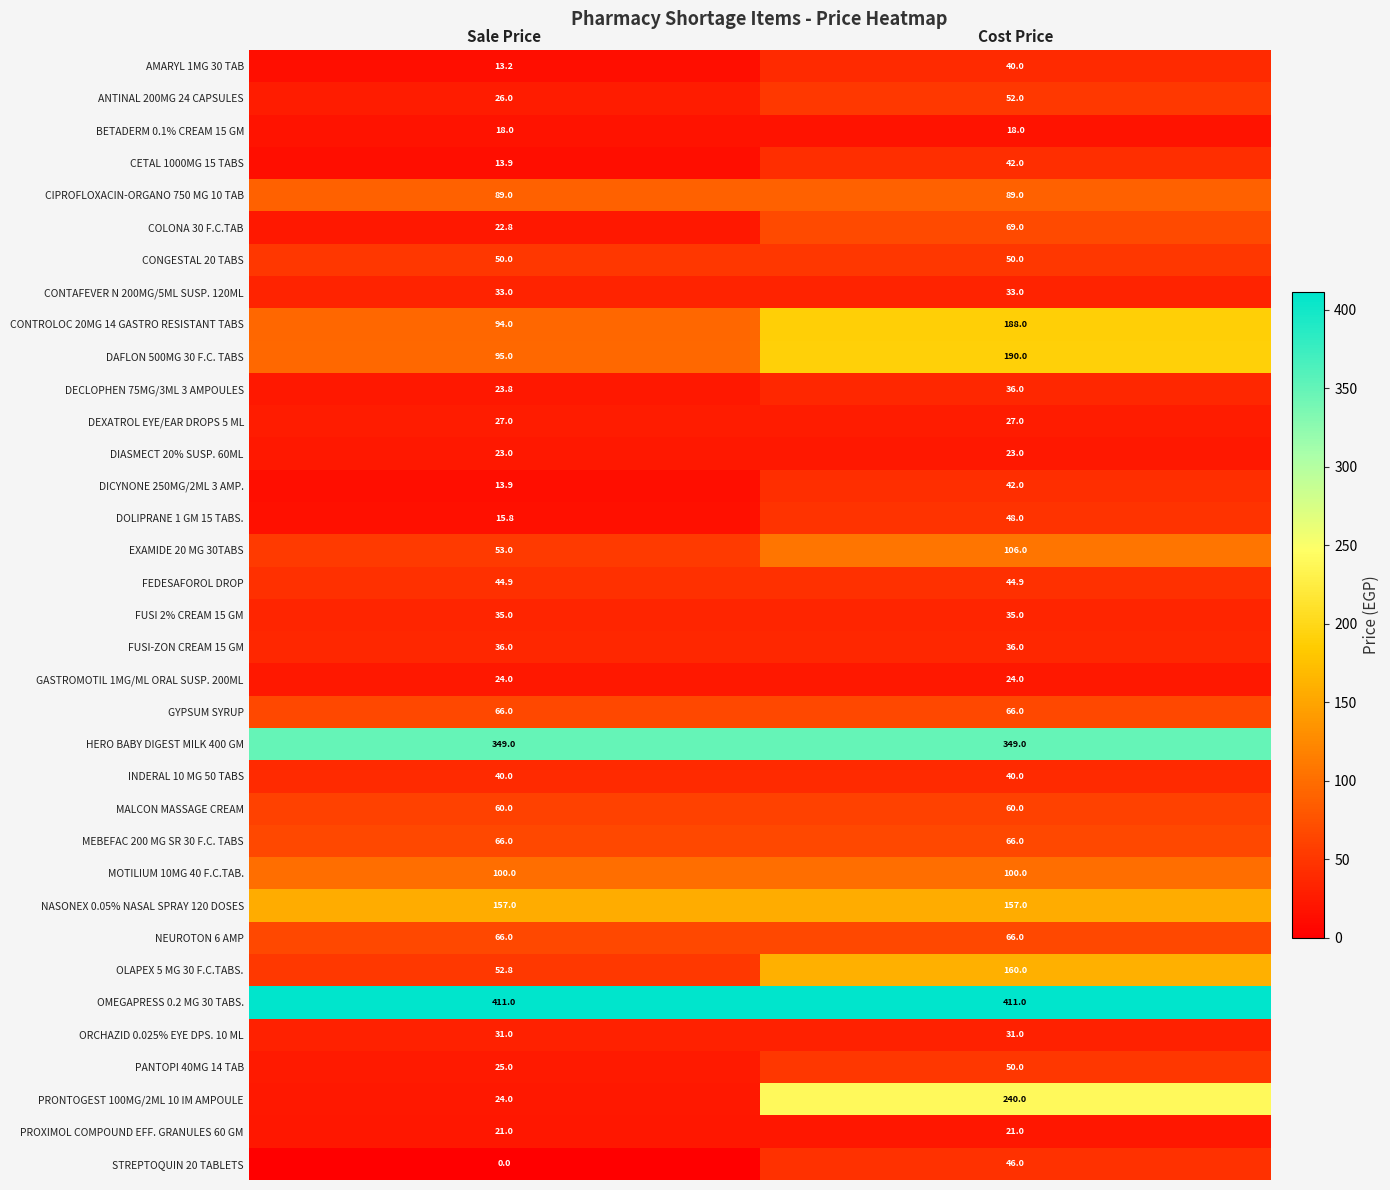

Which series has the widest spread of values?

PRONTOGEST 100MG/2ML 10 IM AMPOULE